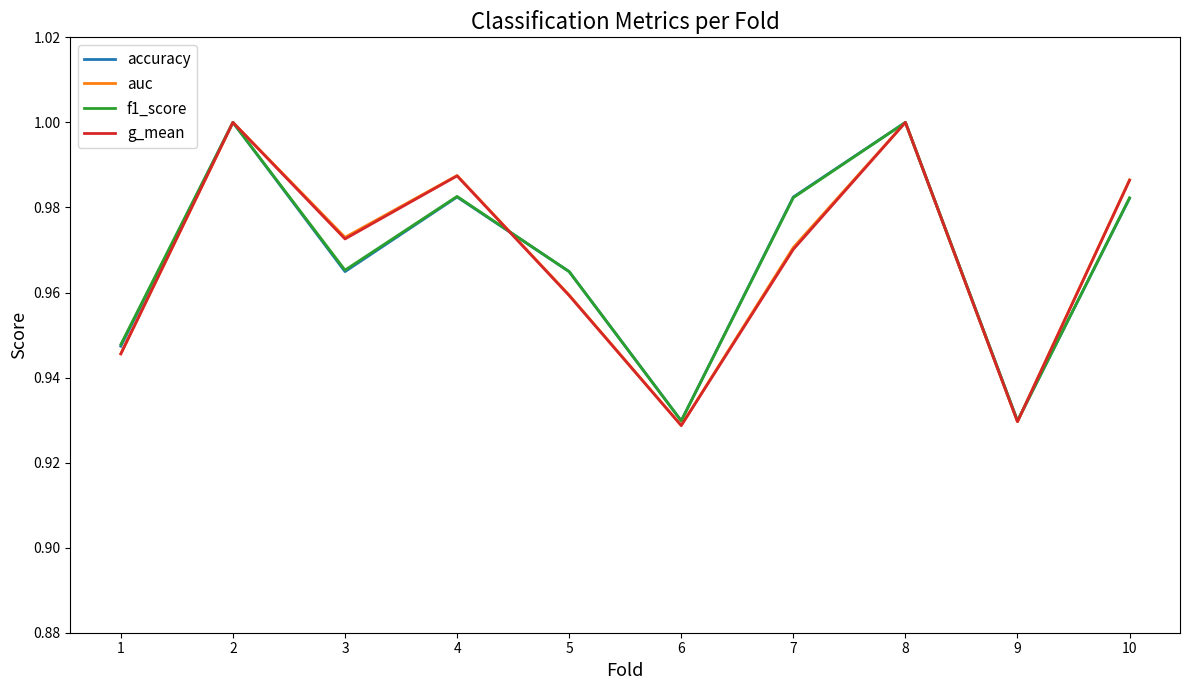

How many lines are shown in the chart?

4